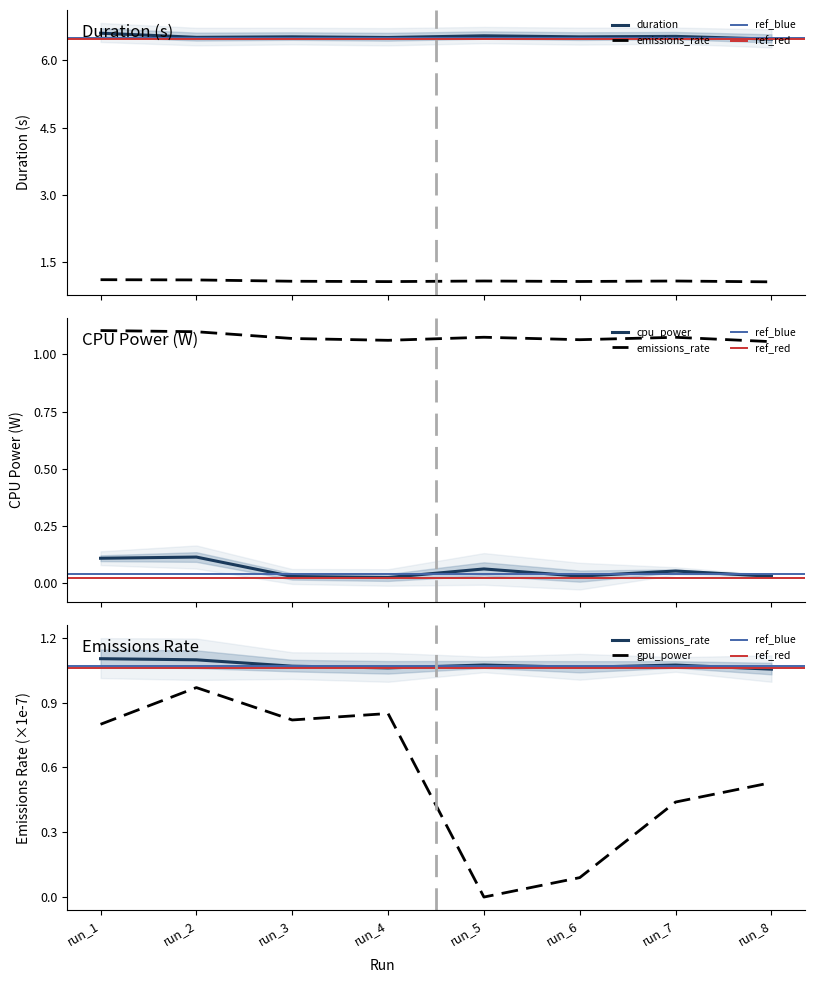

True or false: duration and cpu_power cross at least once.

False